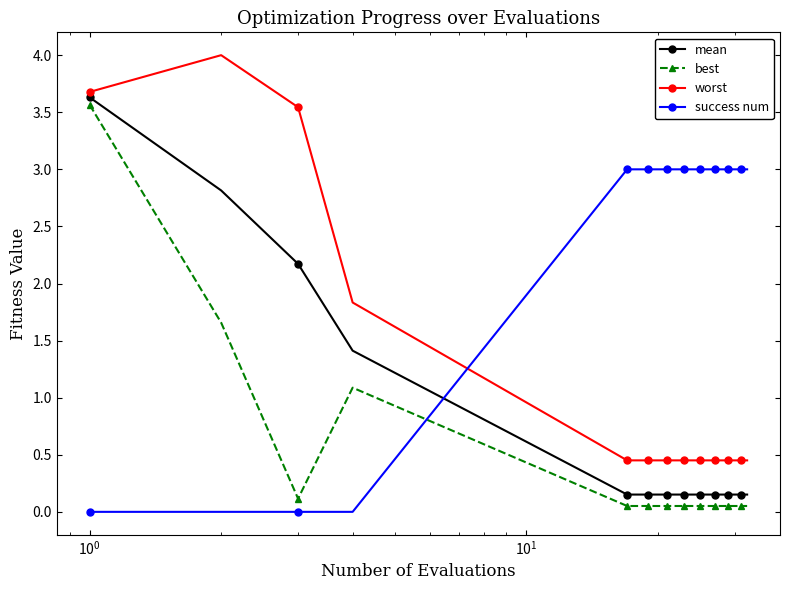

Which series has the largest total across all categories?

success num